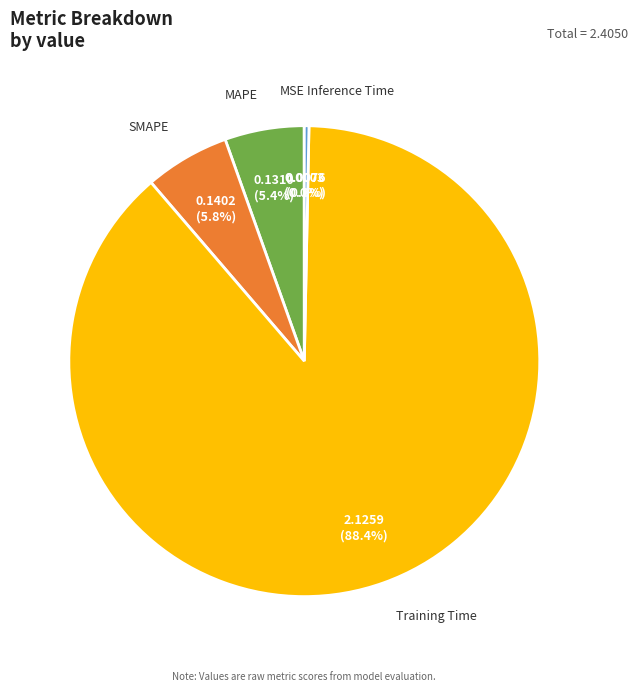

Which has a higher value, Inference Time or SMAPE?

SMAPE